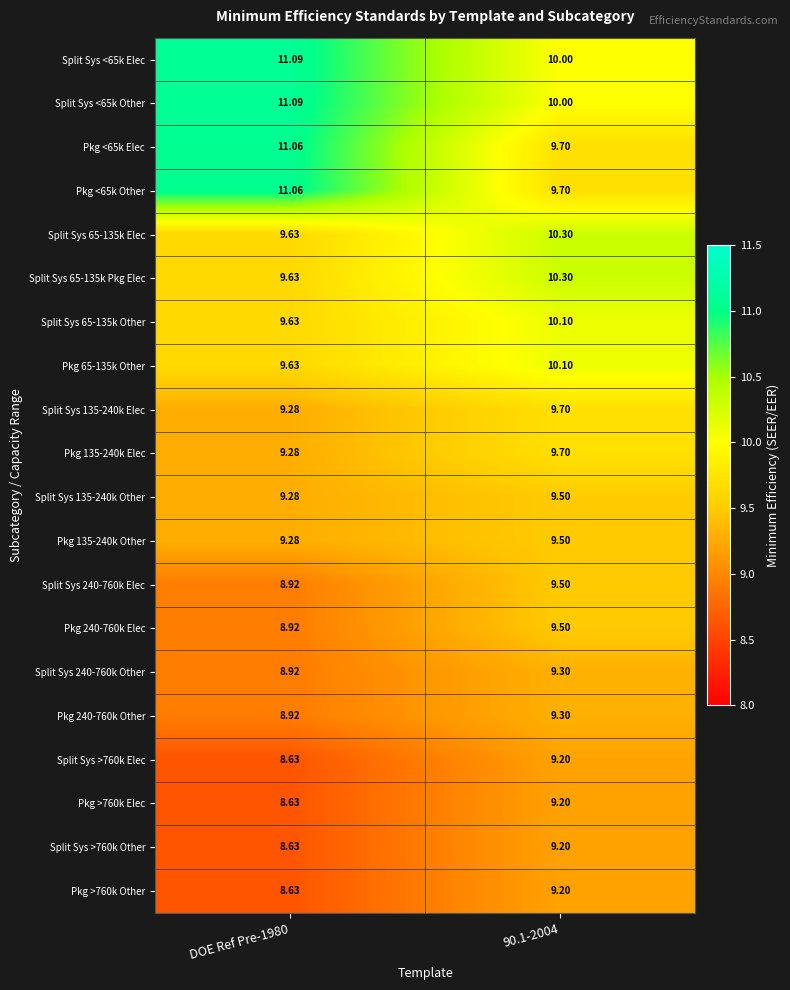

Is the value of Pkg 65-135k Other at 90.1-2004 greater than the value of Split Sys <65k Elec at 90.1-2004?

Yes